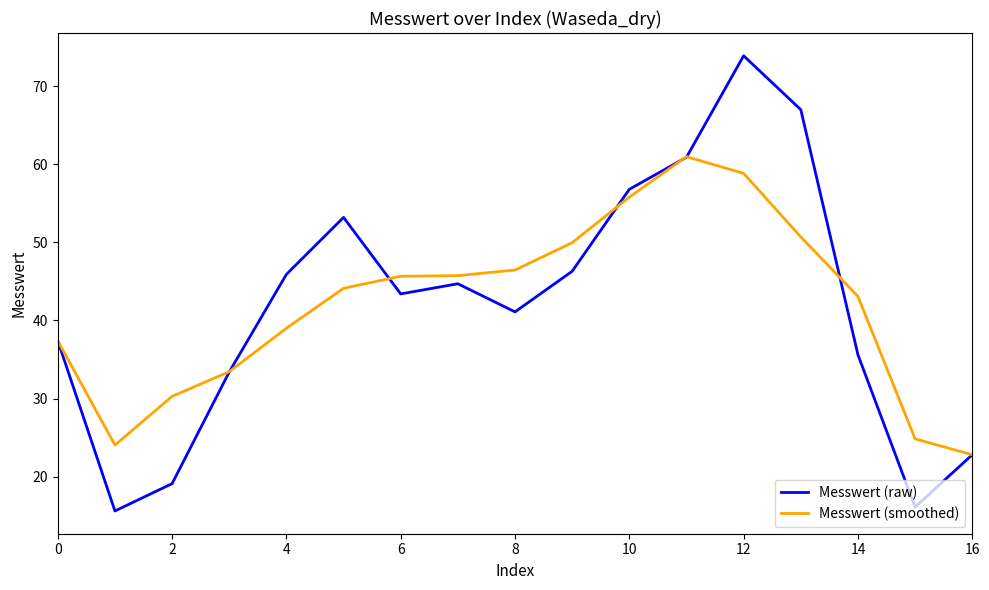

What is the difference between the maximum and minimum values in the Messwert (smoothed) series?

38.2